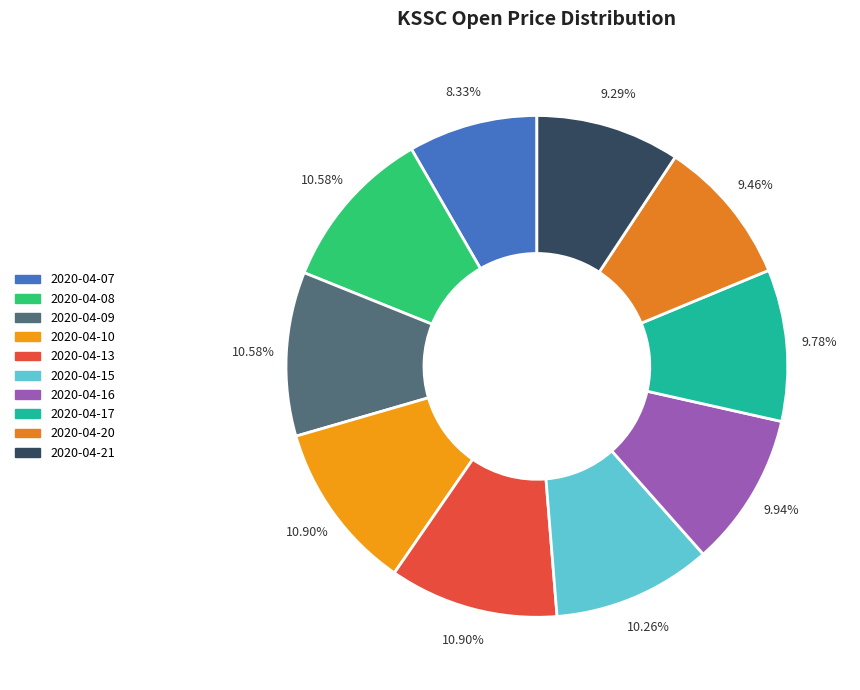

Is it true that 2020-04-08 is 1% of the pie?

False